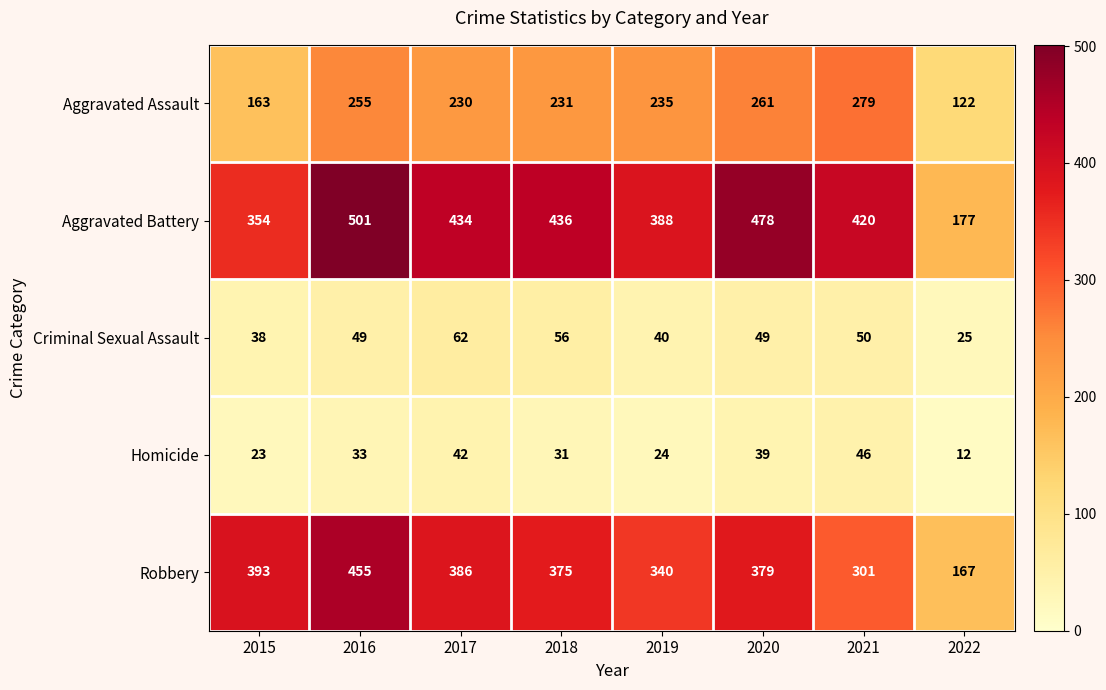

What is the sum of all Criminal Sexual Assault values?

369